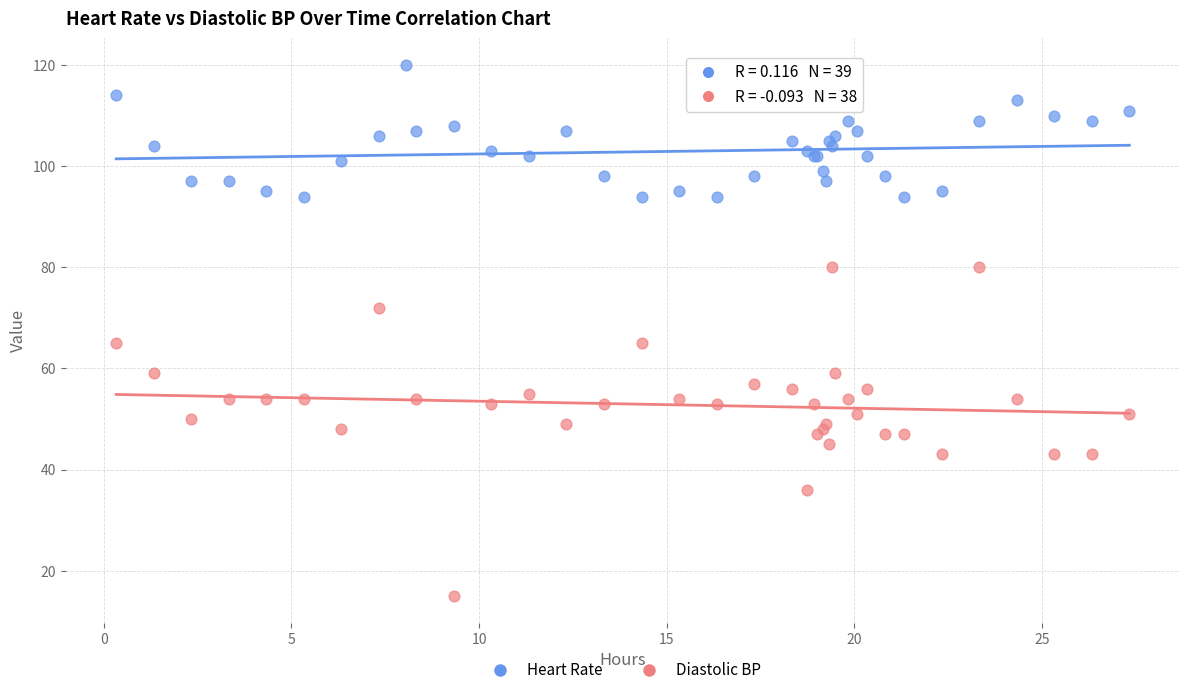

Which series contains the highest Y value?

Heart Rate